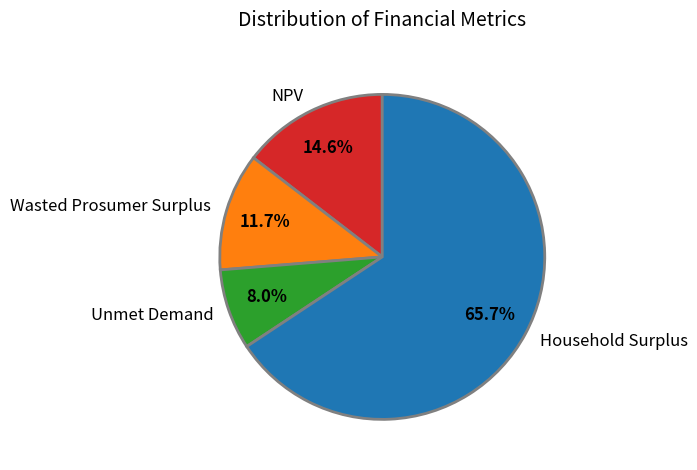

Combined, do Unmet Demand and Household Surplus account for over 50%?

Yes